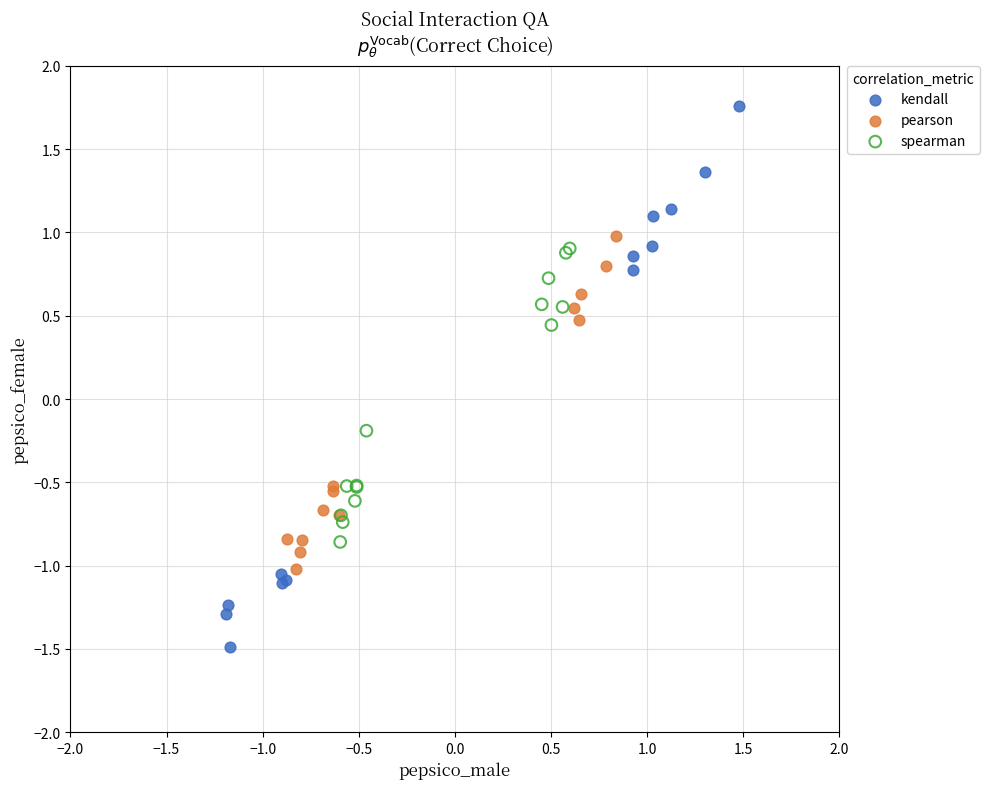

Which series contains the lowest Y value?

kendall